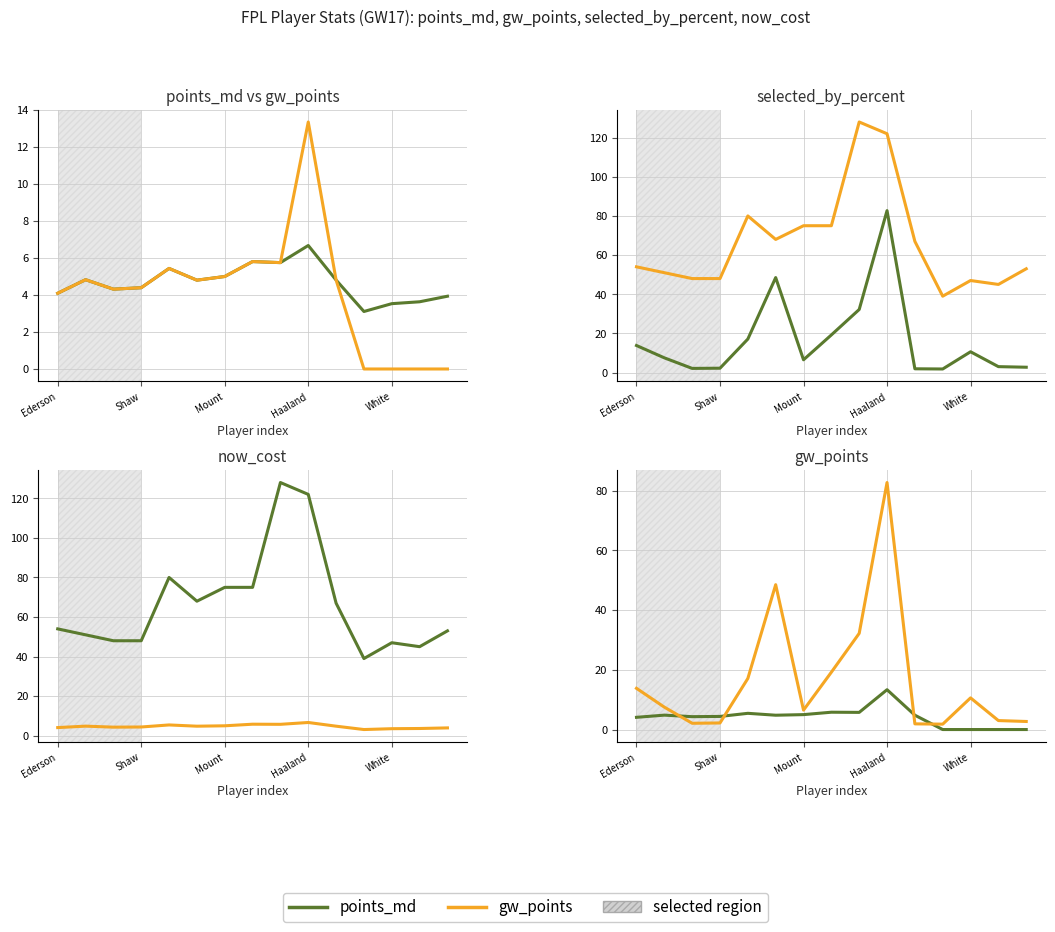

What is the sum of all gw_points values?

62.5